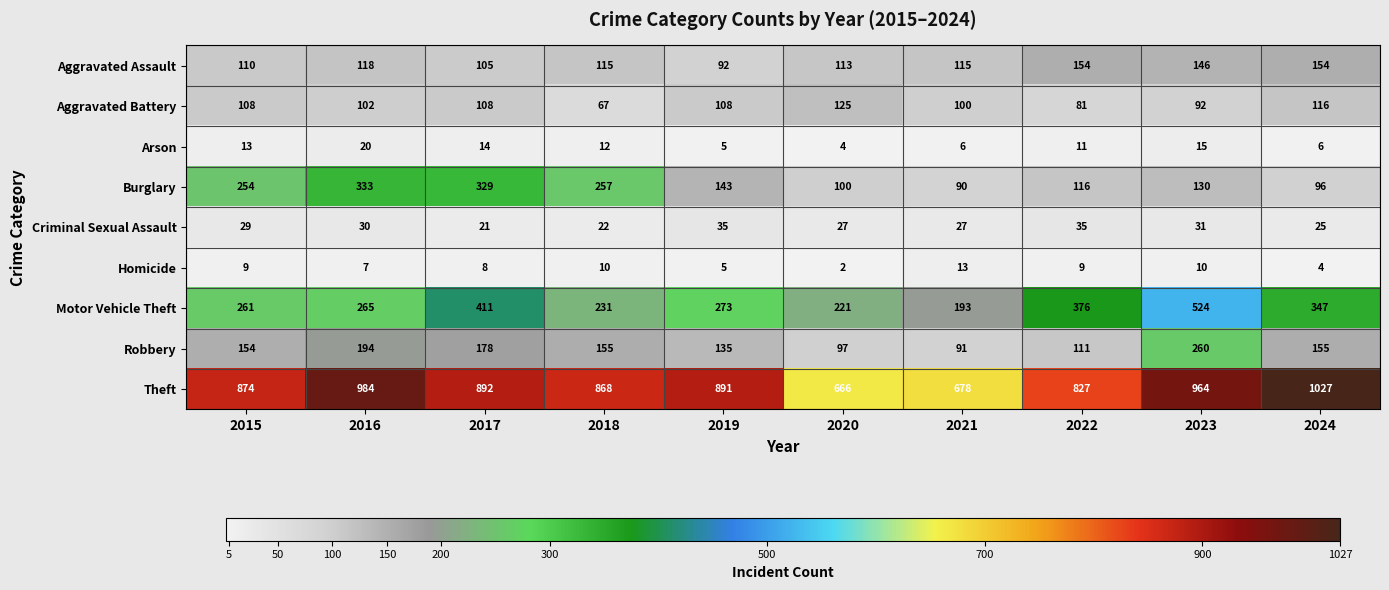

What is the difference between the highest and lowest values at 2022?

818